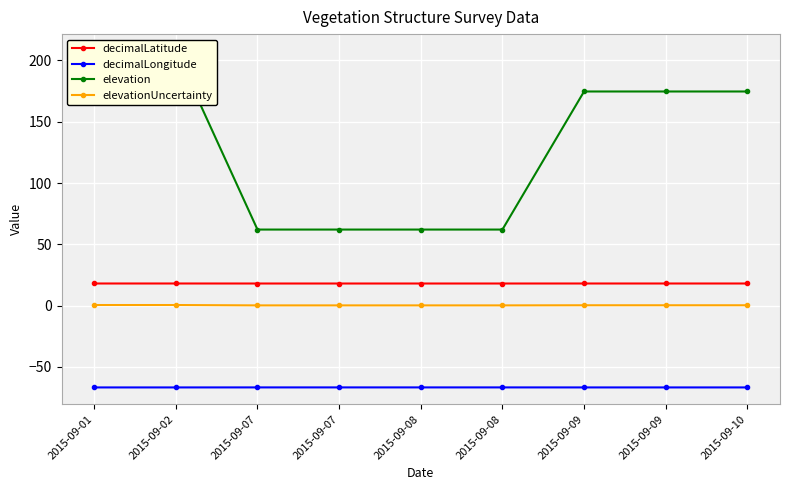

What is the sum of all decimalLongitude values?

-601.6